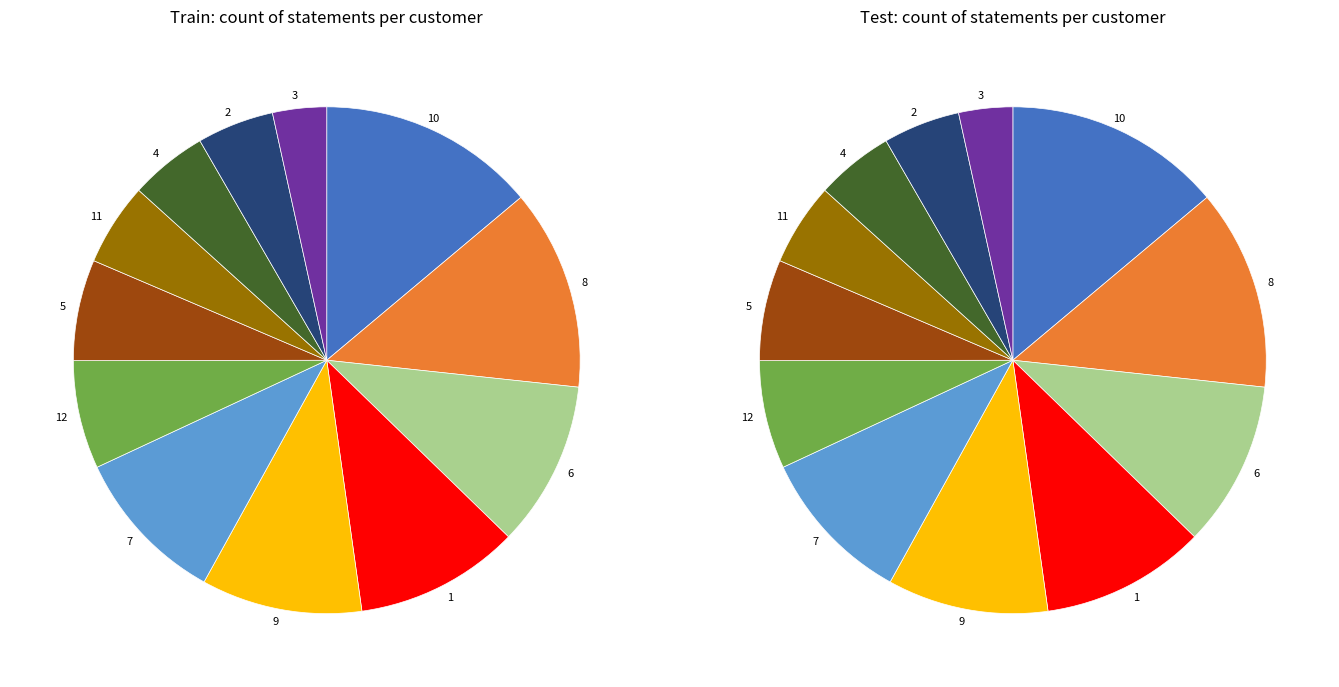

What is the total percentage of 9 and 8?

23.1%